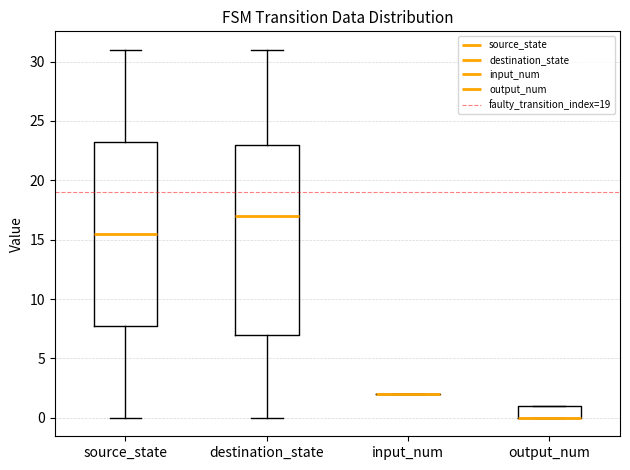

Reading left to right, read every box against the y-axis: the position of its median line, the range the box covers, and the ends of its whiskers. The values are not printed on the chart, so give them approximately, as read against the axis.

source_state: median 15.5, box 8.0 to 23.5, whiskers 0.0 to 31.0
destination_state: median 17.0, box 7.0 to 23.0, whiskers 0.0 to 31.0
input_num: box collapsed to a line at 2.0, whiskers 2.0 to 2.0
output_num: median 0.0 (drawn on the box's lower edge), box 0.0 to 1.0, whiskers 0.0 to 1.0